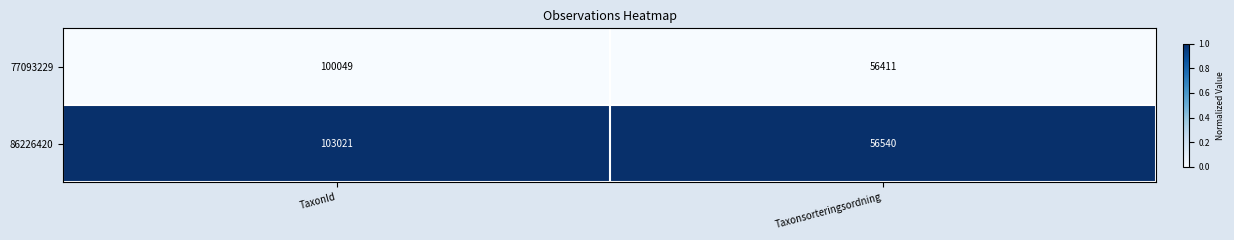

Is it true that 86226420 equals 63190 at TaxonId?

False